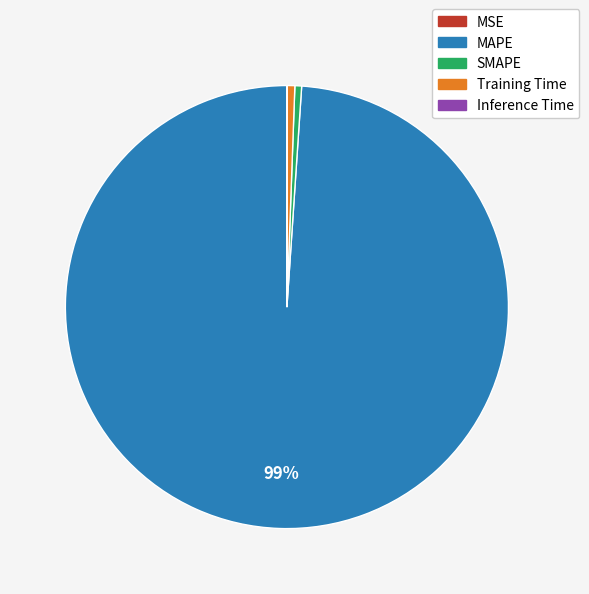

True or false: Training Time accounts for 11% of the total.

False